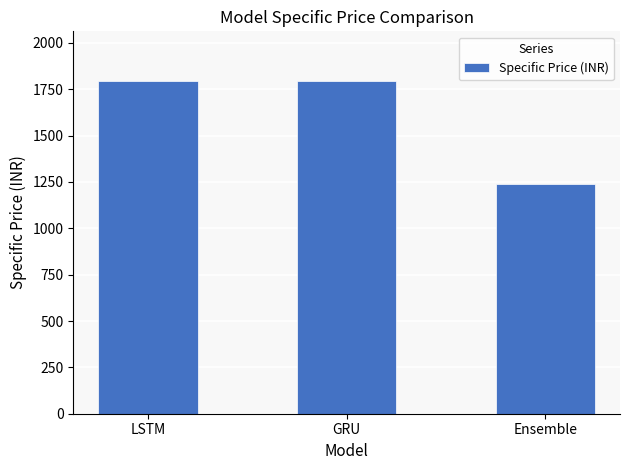

What is the sum of the values at Ensemble and GRU?

3032.5